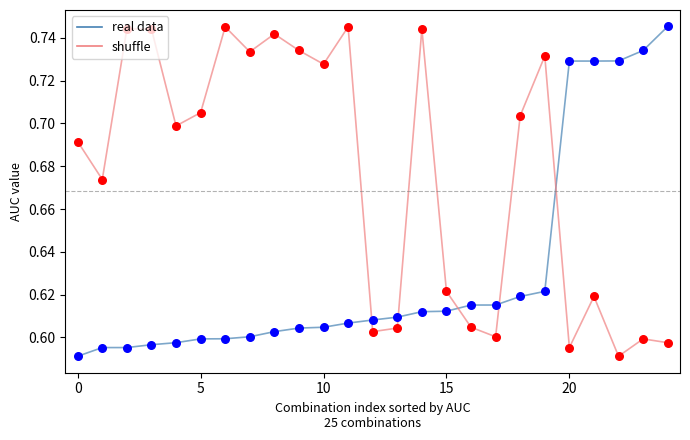

What are all the series names shown in the legend?

real data, shuffle